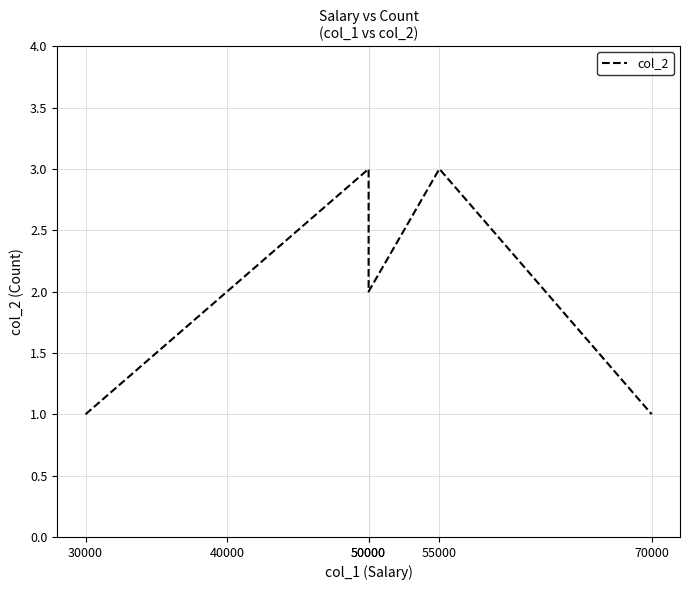

Reading left to right, what are all the values shown in this chart?

1	2	3	2	3	1